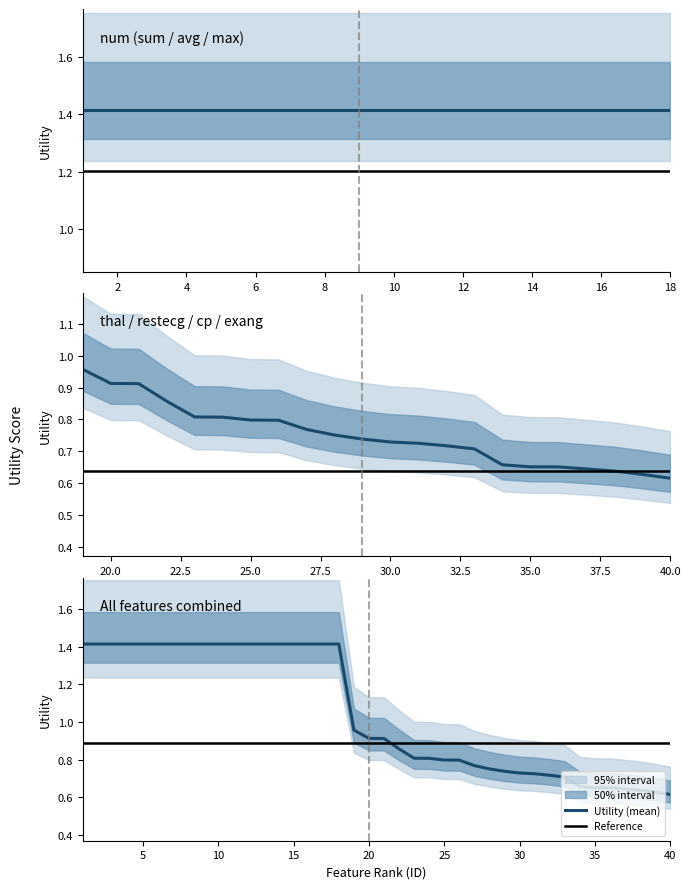

How many lines are shown in the chart?

2